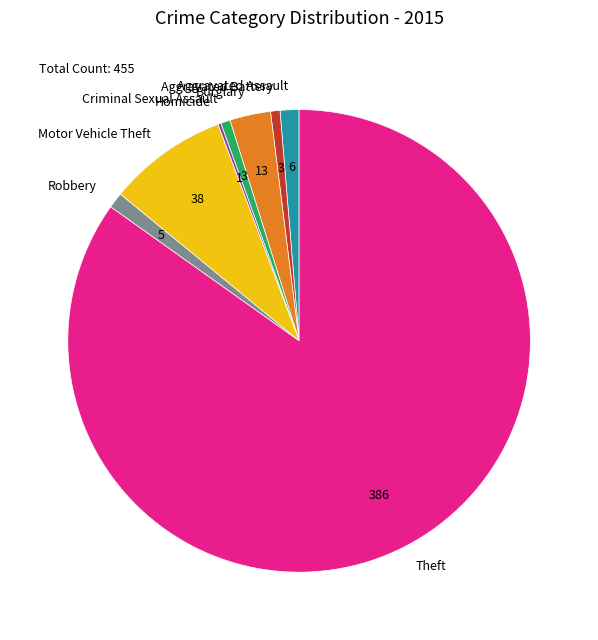

Which category accounts for the majority?

Theft